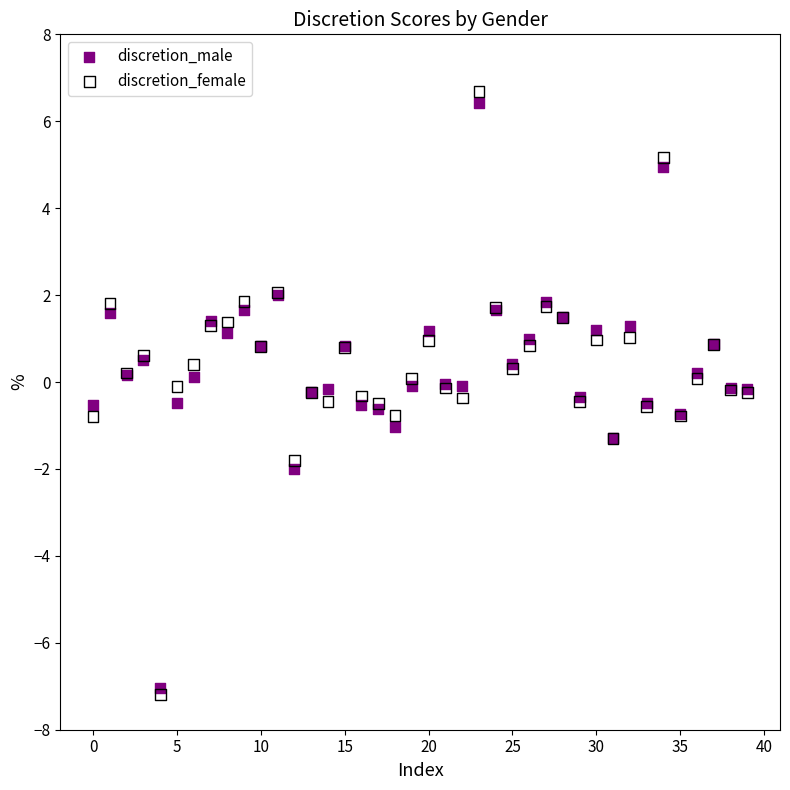

What are all the series names shown in the legend?

discretion_male, discretion_female